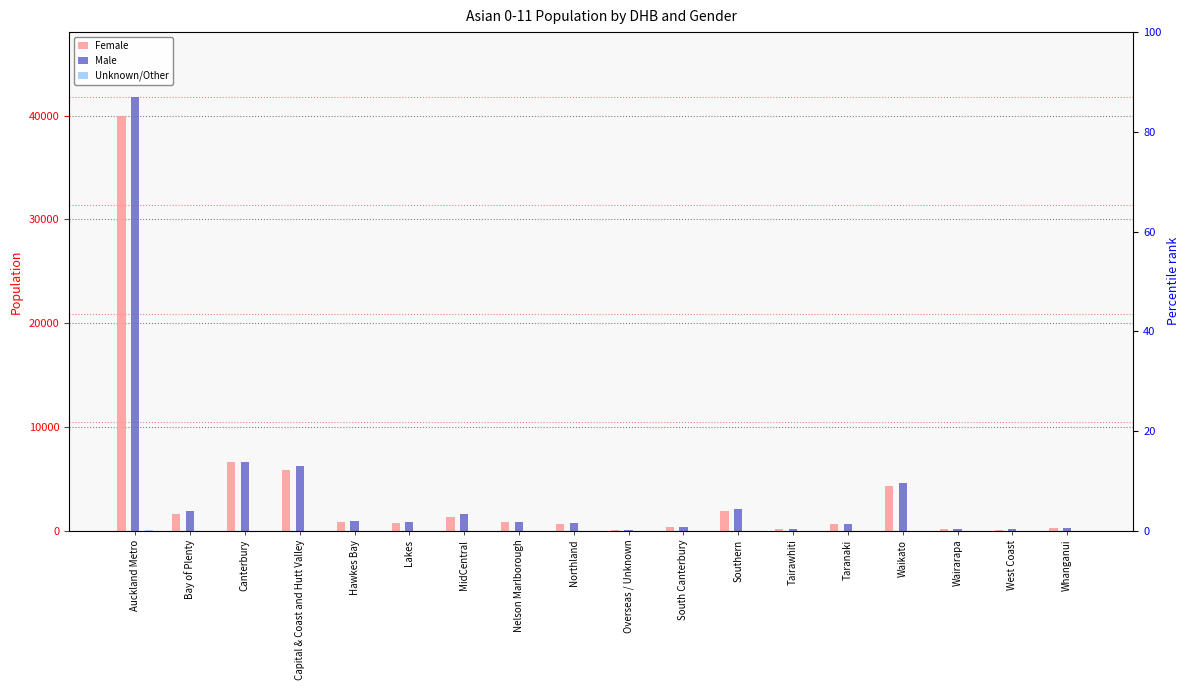

Which series has the widest spread of values?

Male